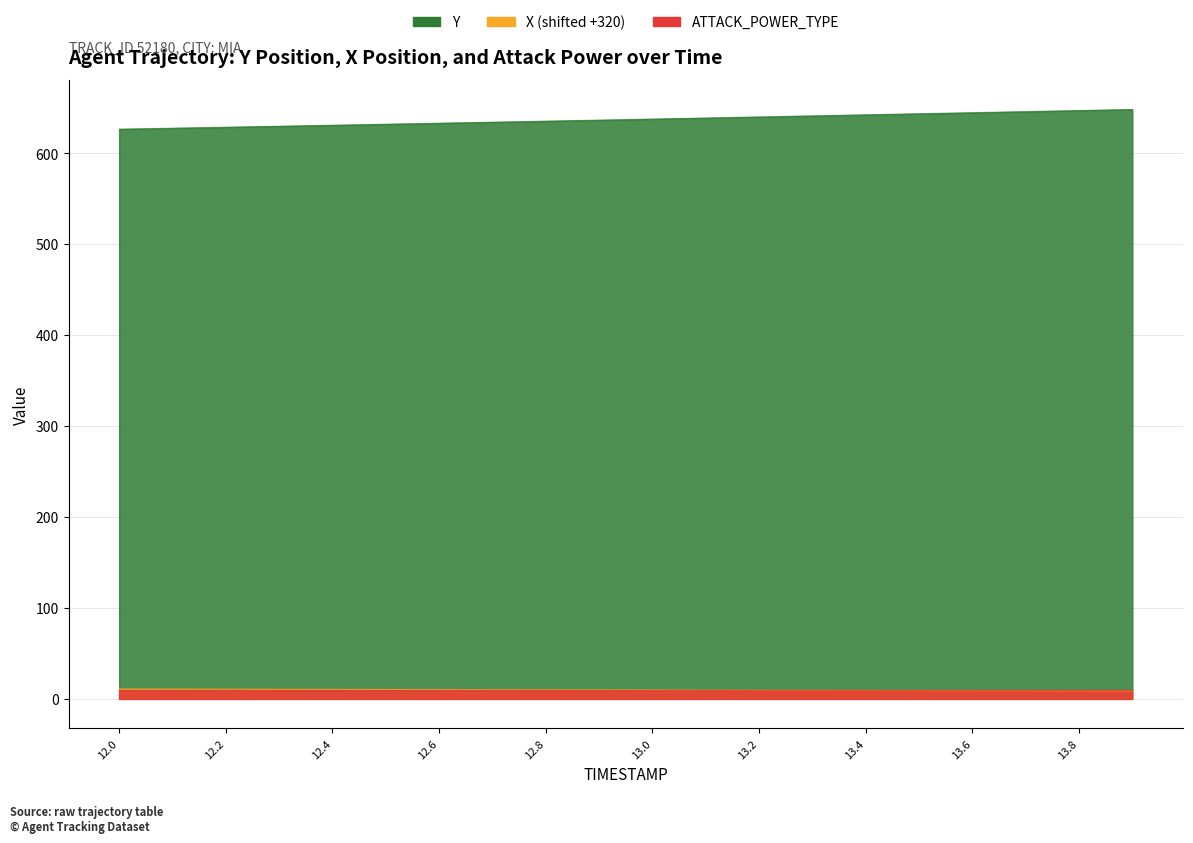

True or false: X has more than 1 points higher than both neighbors.

False